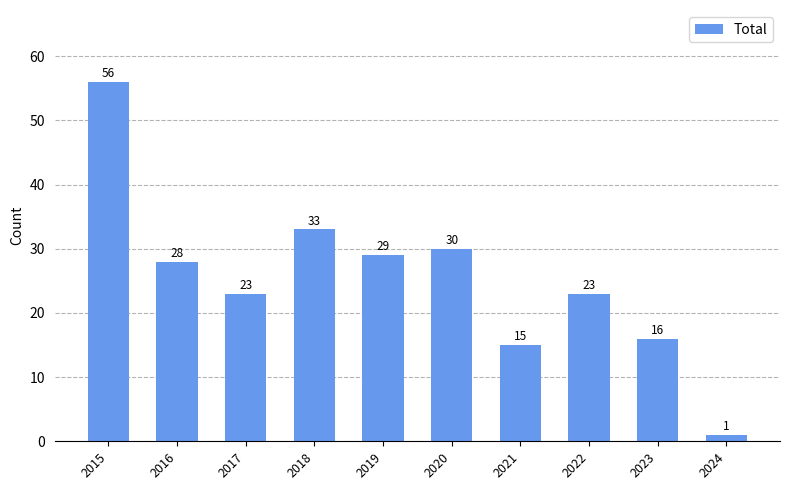

What is the value of the 8th bar from the left?

23